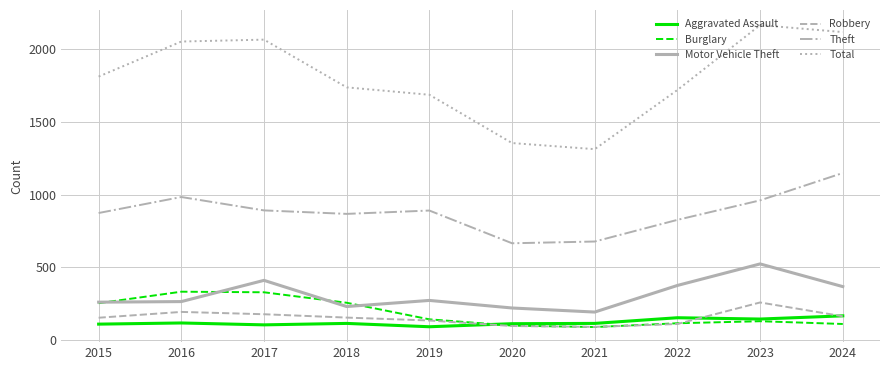

What is the total value across all series at 2017?

3981